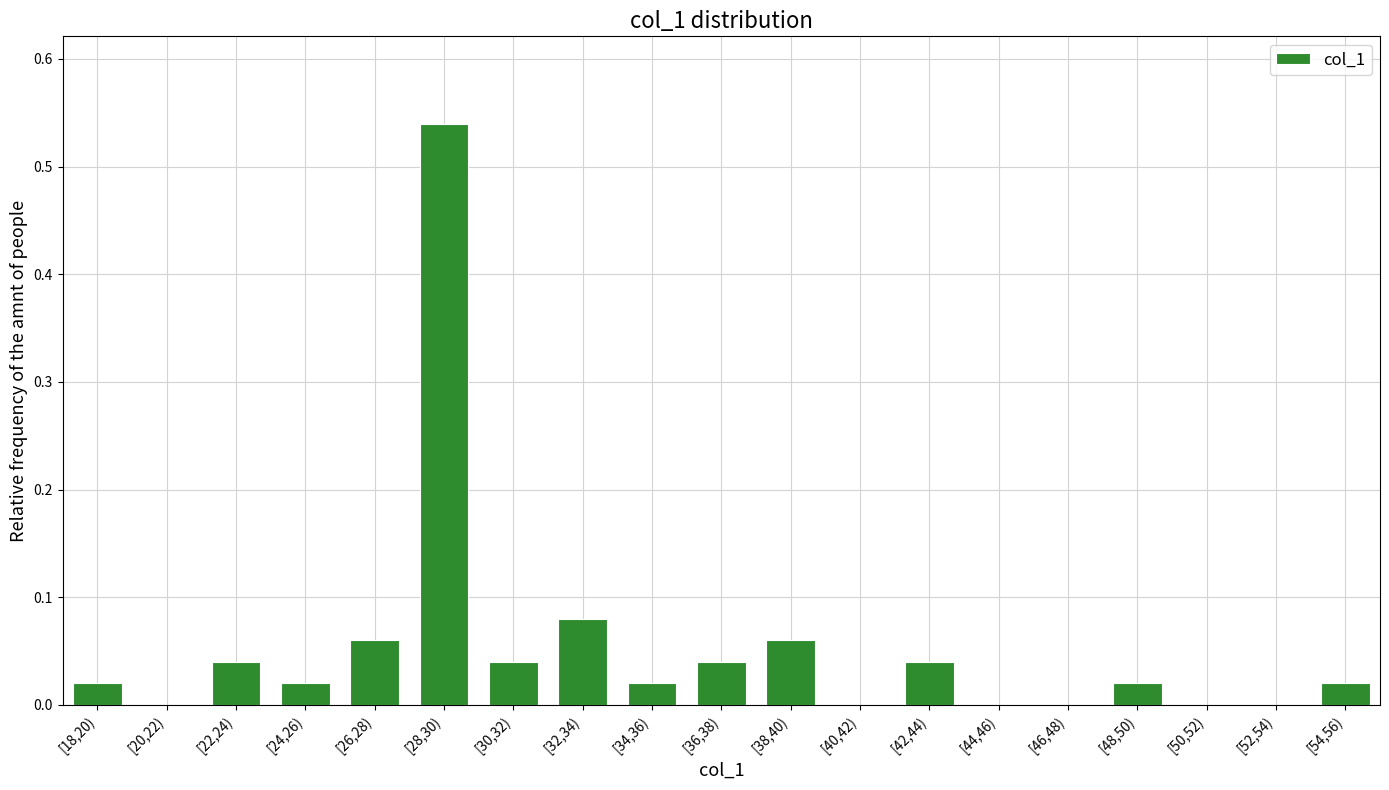

Between [36,38) and [28,30), which is larger?

[28,30)